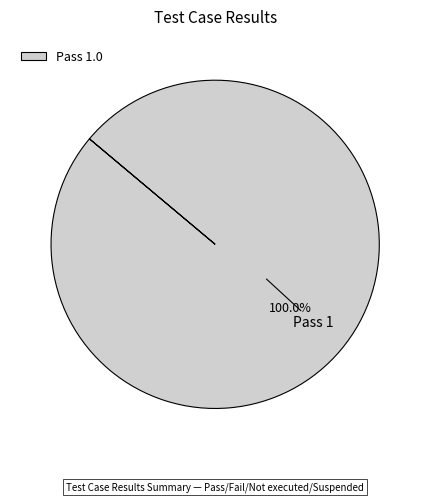

Rank the categories by value from lowest to highest.

Pass 1.0